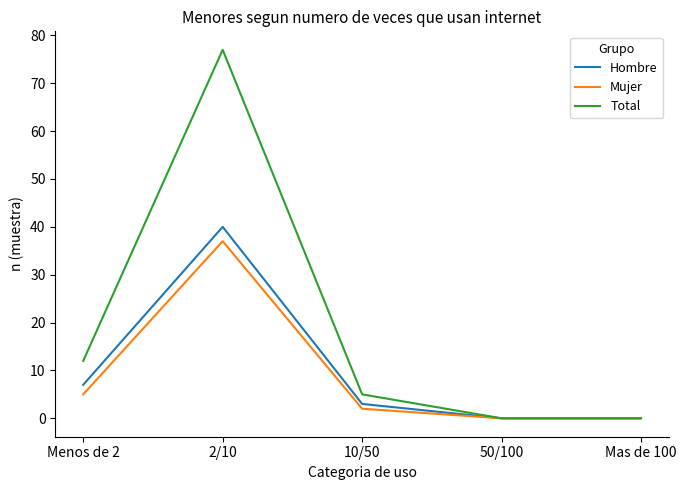

What is the greatest value displayed?

77